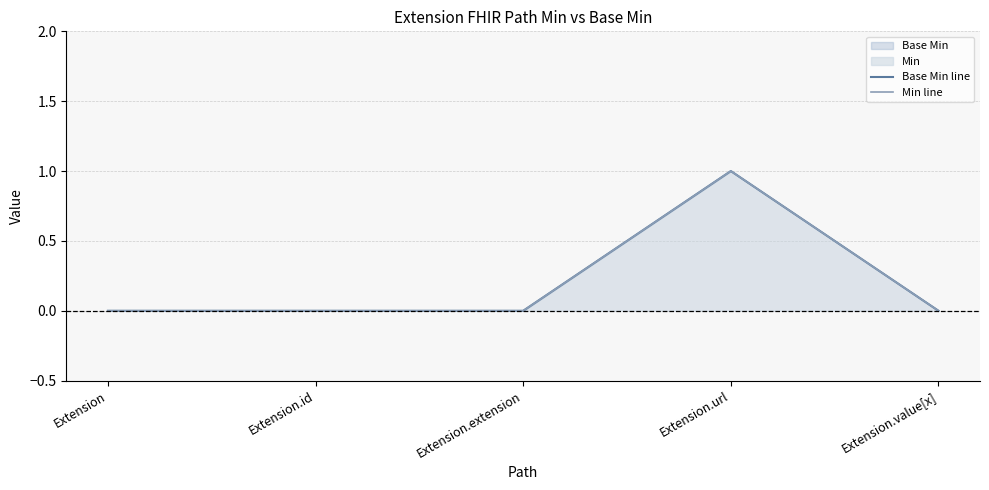

Which series has the widest spread of values?

Base Min line